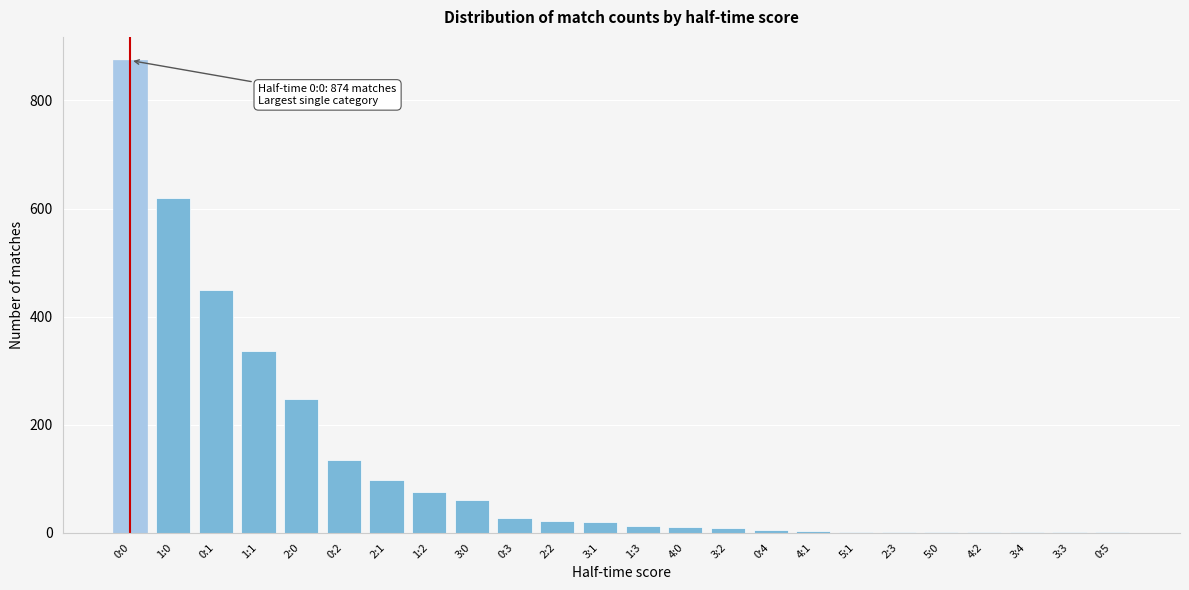

What is the greatest value displayed?

874